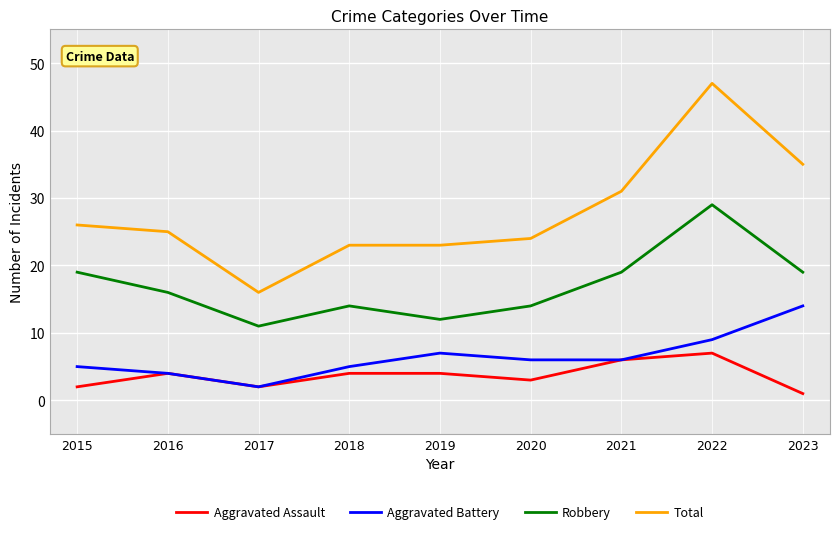

At how many categories does at least one series exceed 12?

9